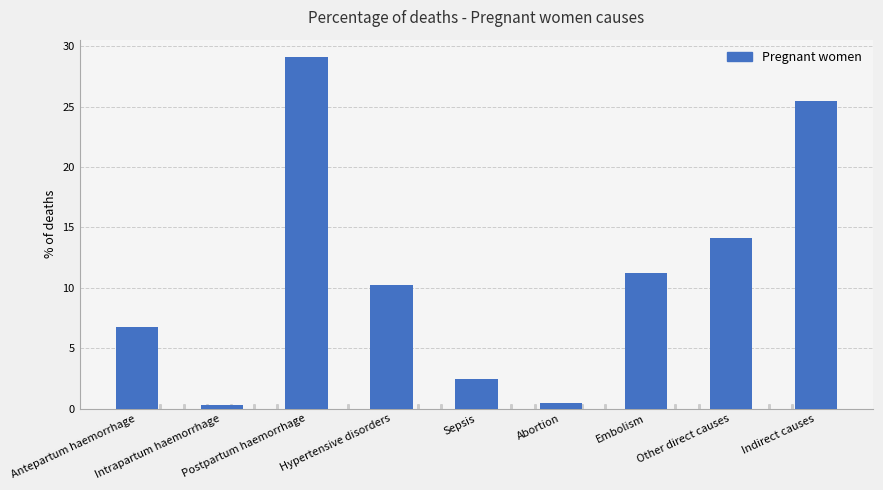

What is the value of the 7th bar from the left?

11.3